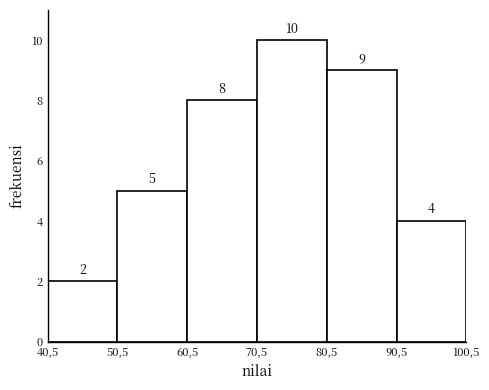

Reading left to right, what are all the values shown in this chart?

2	5	8	10	9	4